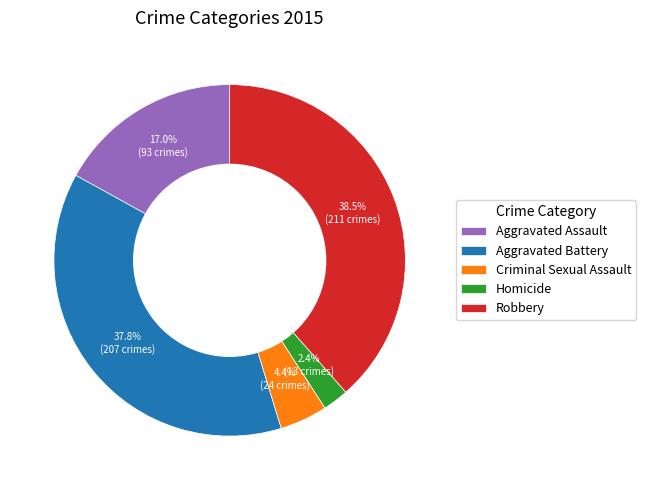

Rank the categories by value from highest to lowest.

Robbery, Aggravated Battery, Aggravated Assault, Criminal Sexual Assault, Homicide